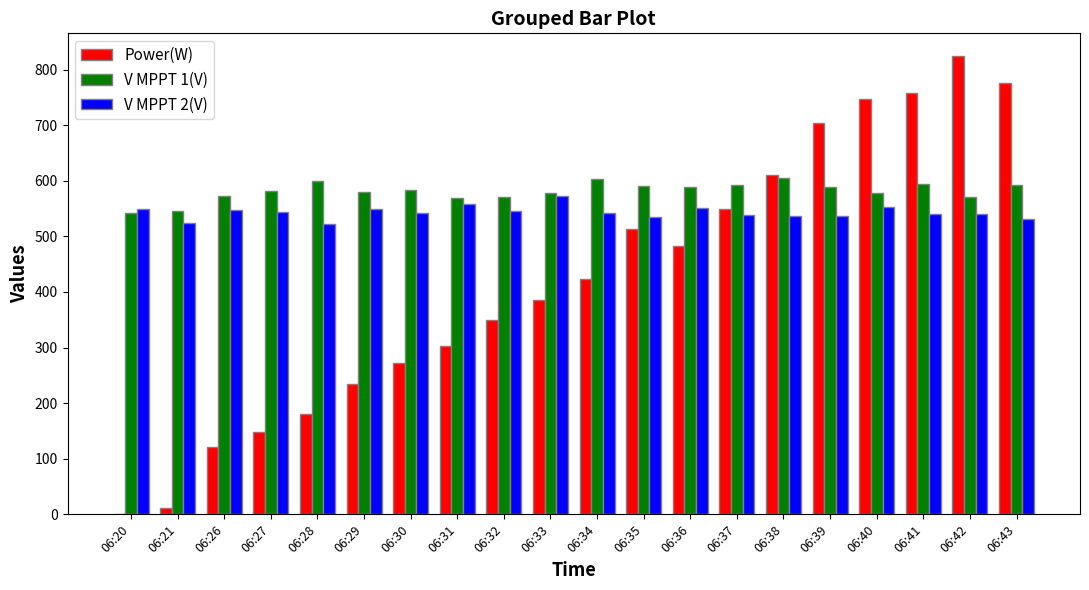

Is it true that Power(W) equals 550.0 at 06:37?

True